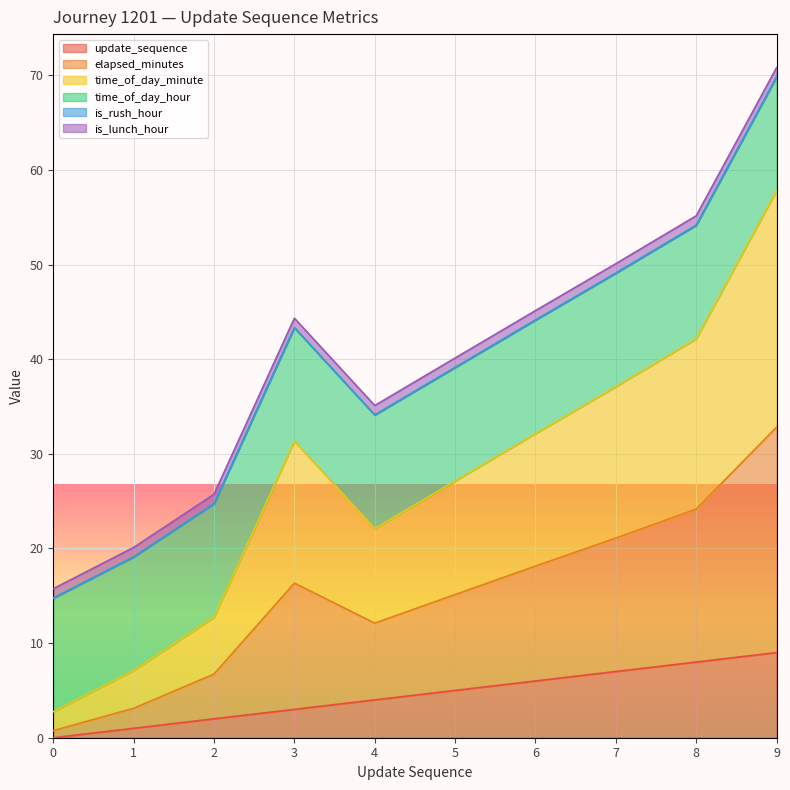

At which category is the sum across all series the highest?

9